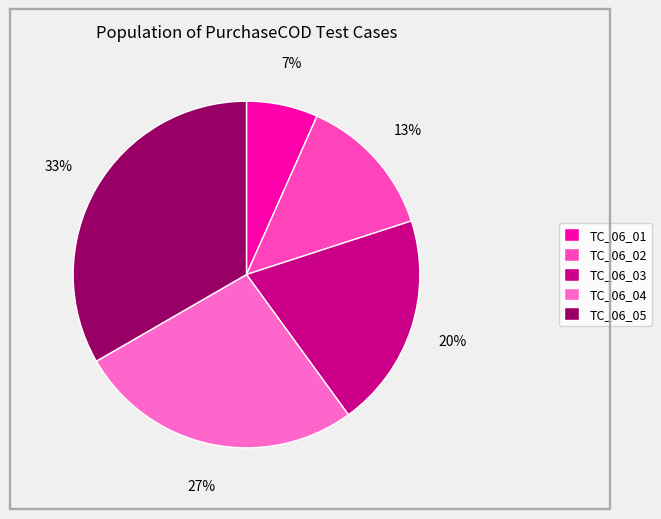

Count the number of slices in the pie.

5